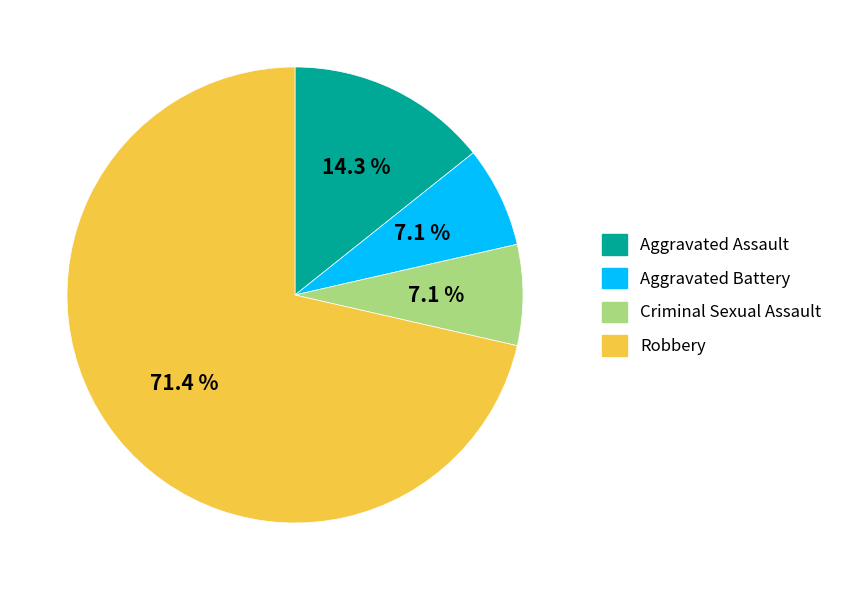

To the nearest percent, what portion does Robbery represent?

71%